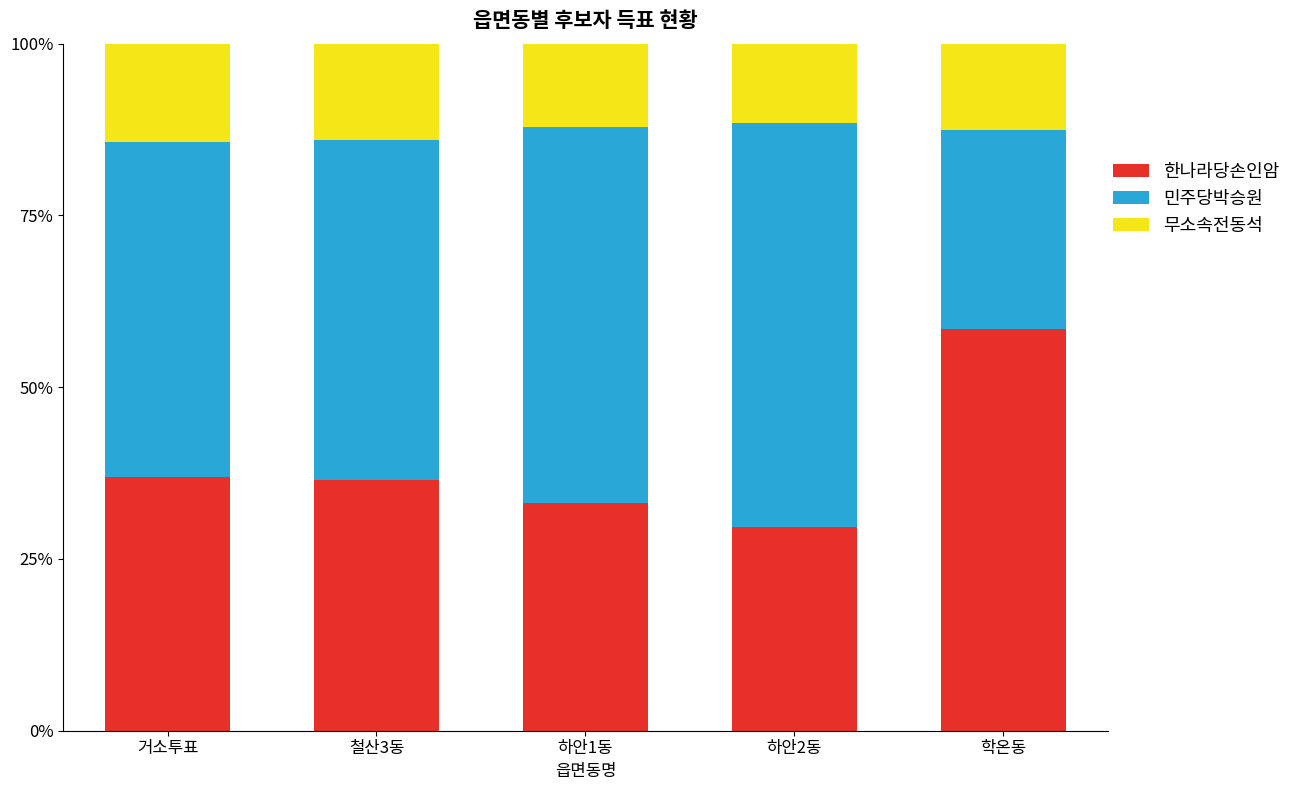

What is the sum of the 한나라당손인암 values at 학온동 and 하안1동?

91.6